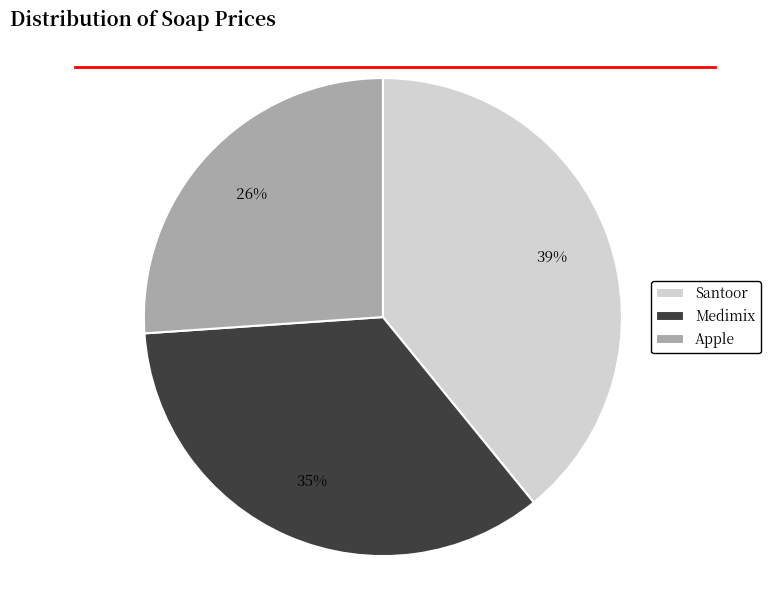

The Medimix slice represents 35% of the pie. True or false?

True